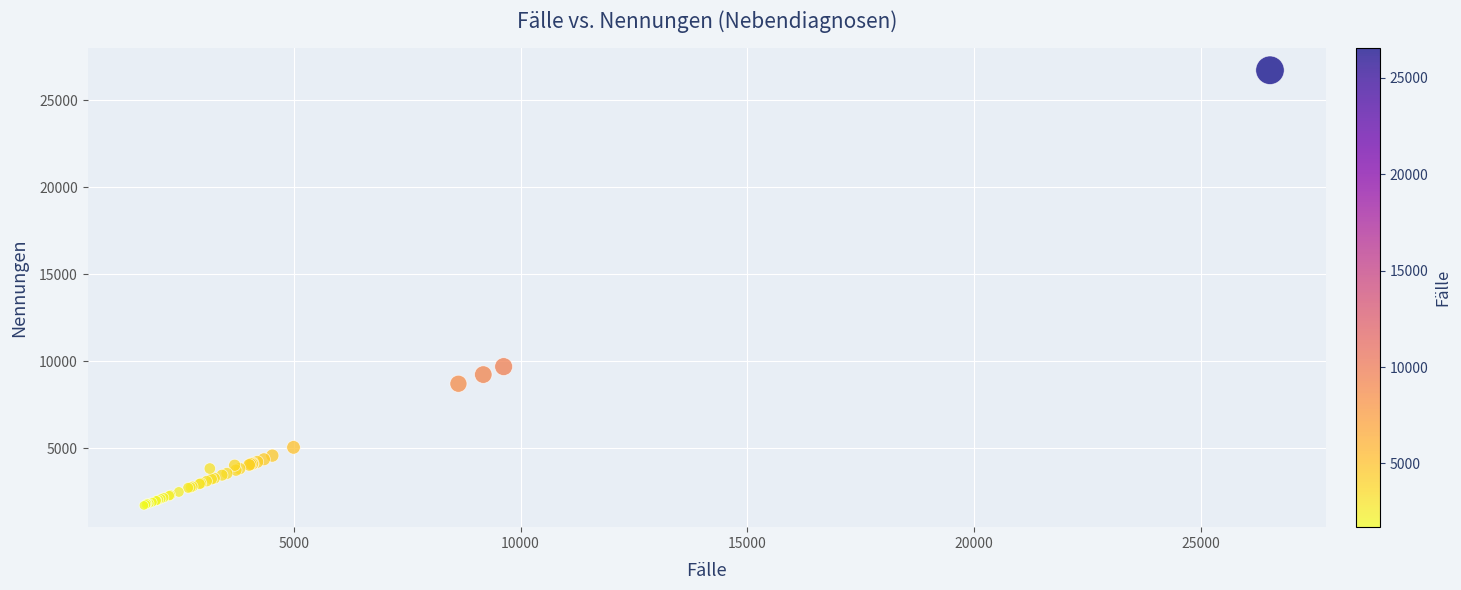

What Y value in the scatter plot is closest to 14218?

9688